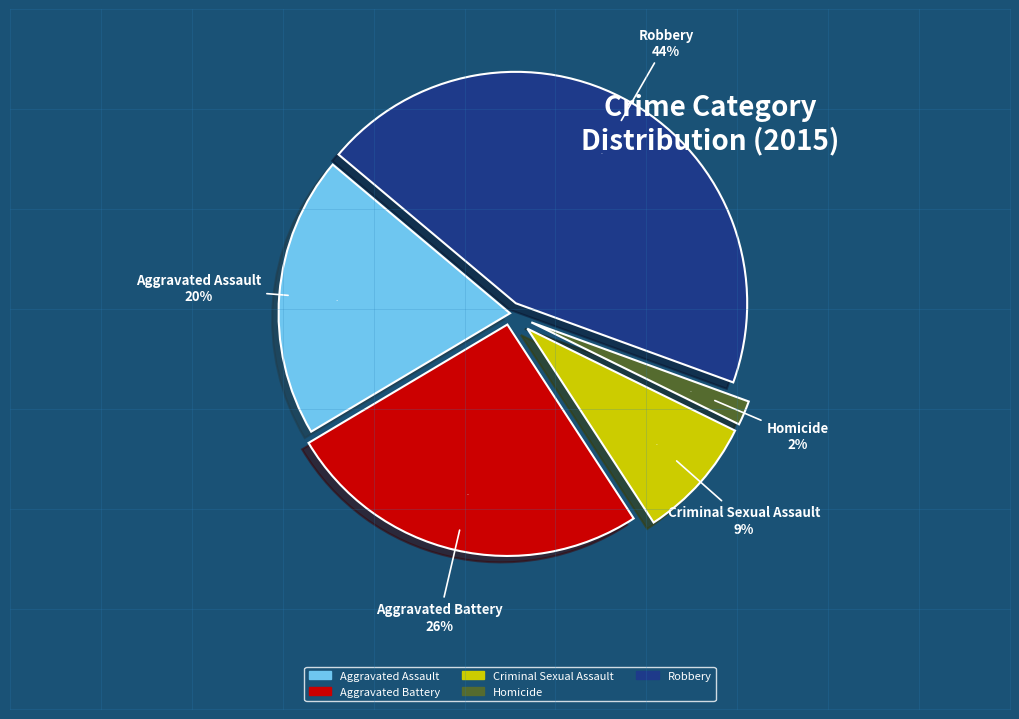

Is there any slice that represents more than half of the pie?

No